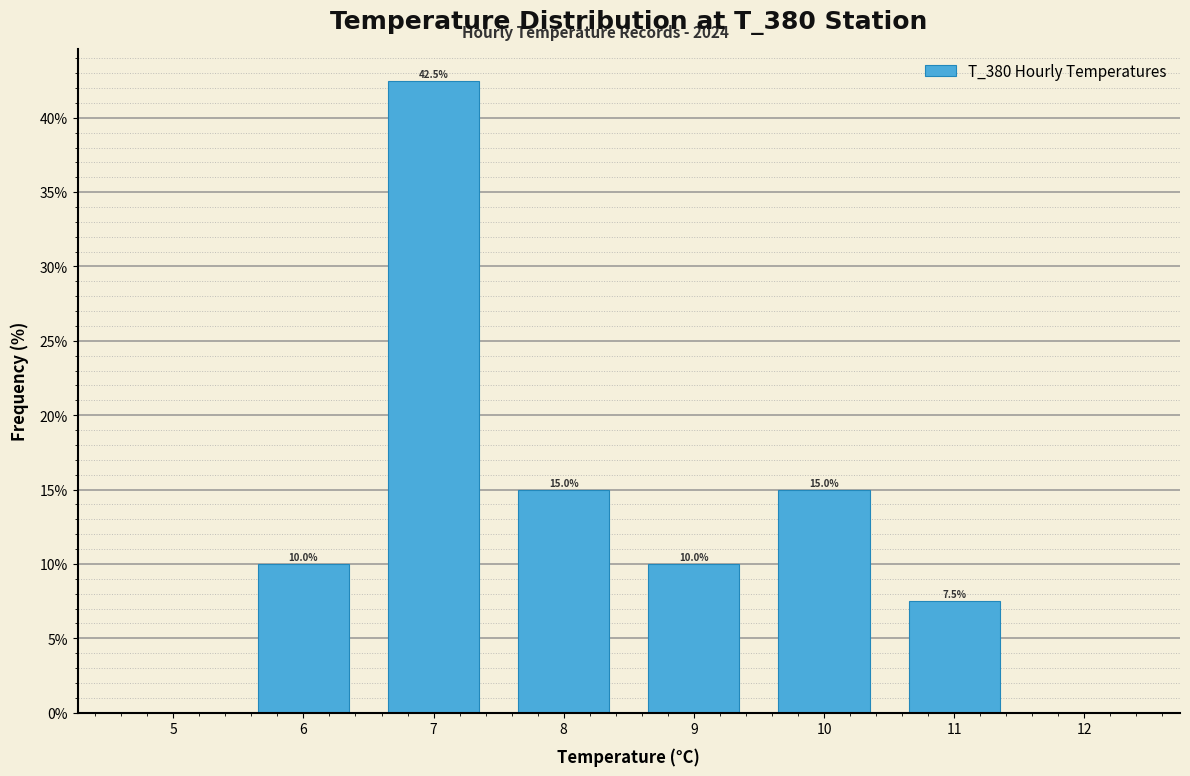

Over which range of the x-axis is the bar tallest?

6.5 to 7.5